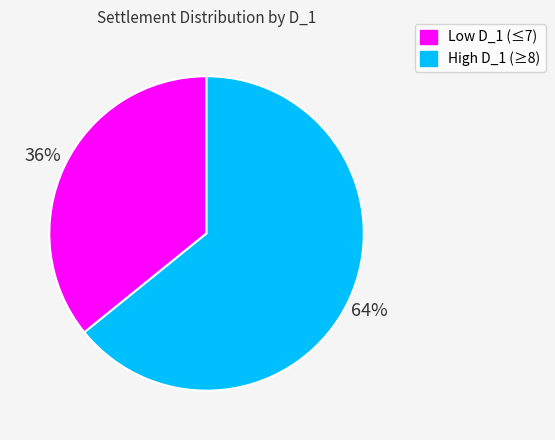

How many segments does this pie chart have?

2